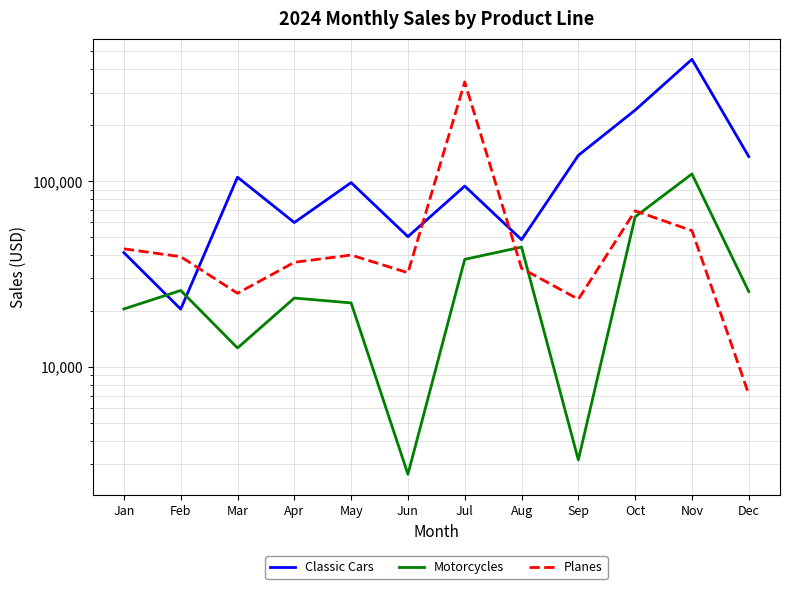

What is the sum of the Classic Cars values at Jul and Jan?

135247.4